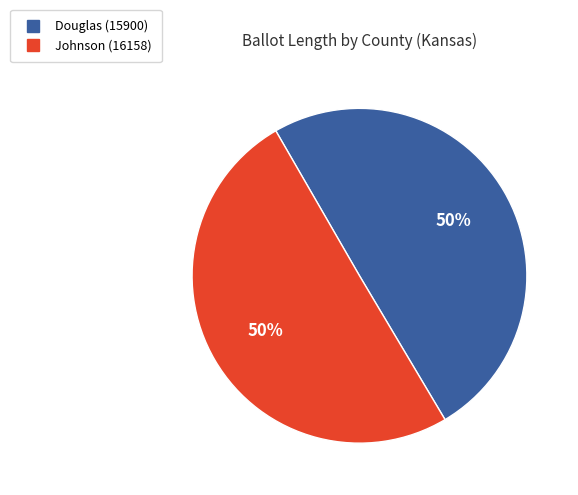

What is the ratio of the value at Douglas (15900) to the value at Johnson (16158)?

1.0